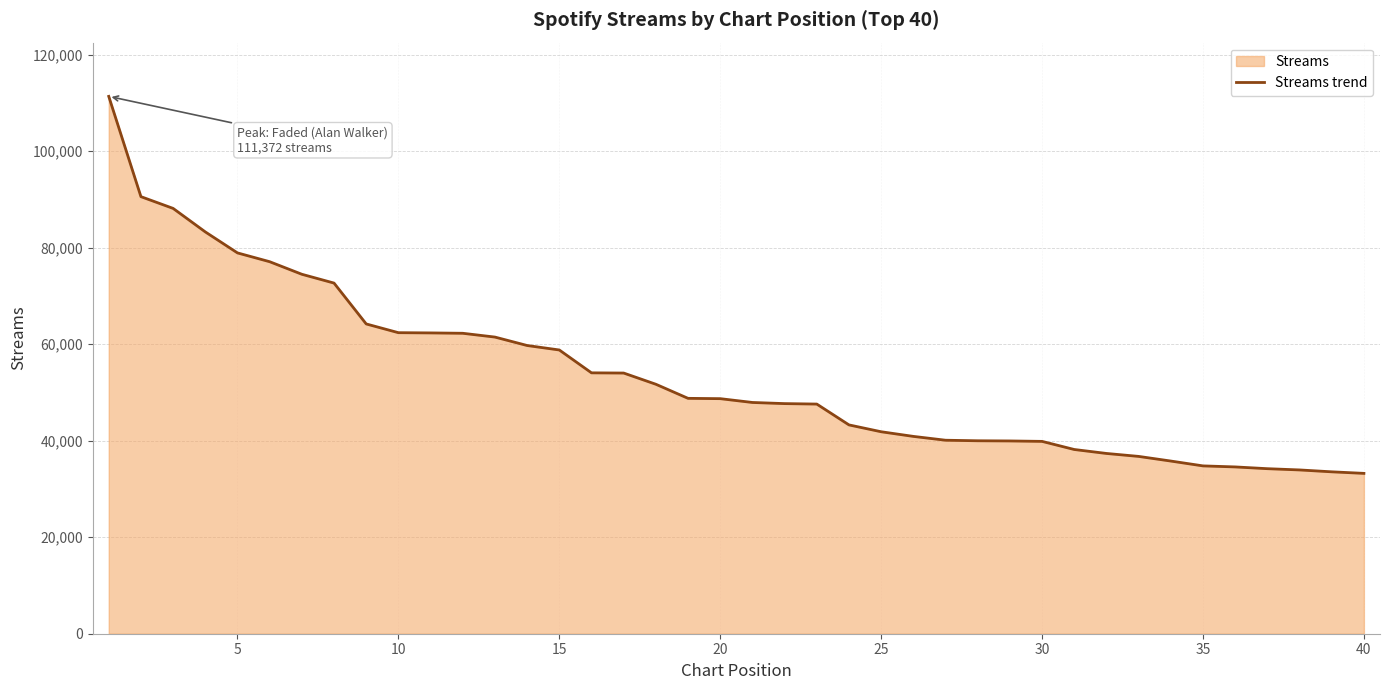

What is the greatest value displayed?

111372